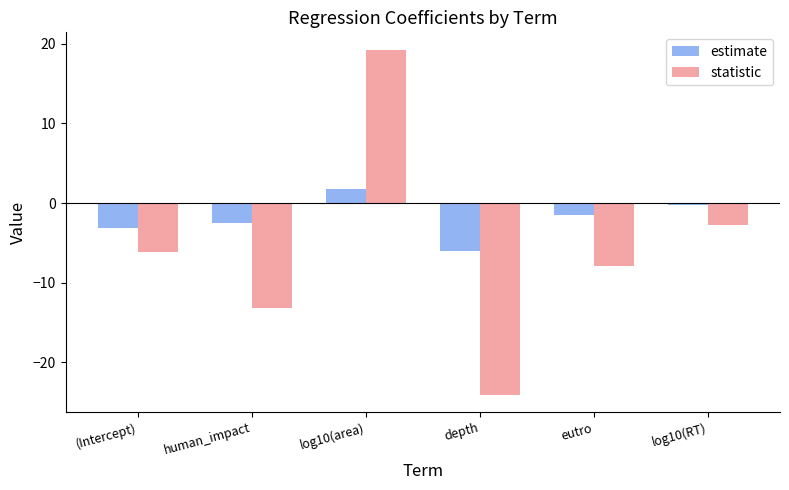

Reading left to right, what are all the values shown in this chart?

estimate: (Intercept)=-3.1	human_impact=-2.5	log10(area)=1.8	depth=-6.0	eutro=-1.5	log10(RT)=-0.2
statistic: (Intercept)=-6.2	human_impact=-13.2	log10(area)=19.3	depth=-24.1	eutro=-7.9	log10(RT)=-2.8